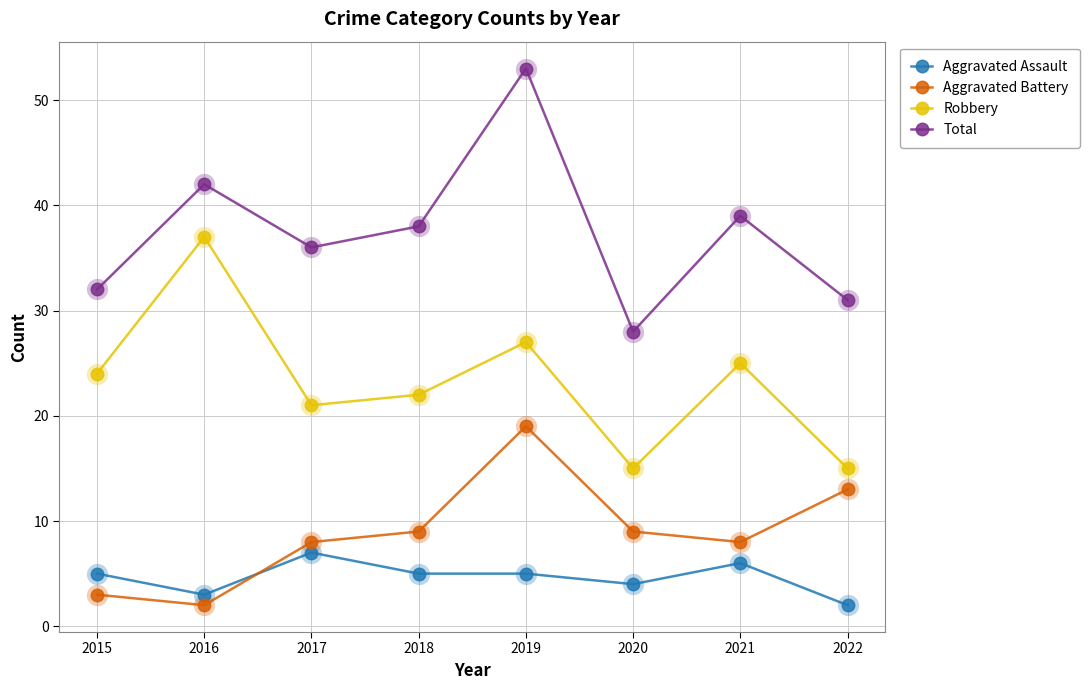

True or false: Robbery and Total intersect in this chart.

False